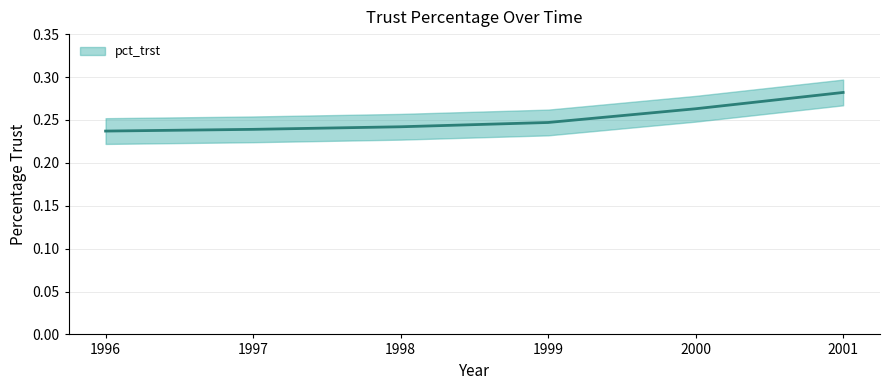

Rank the categories by value from lowest to highest.

1996, 1997, 1998, 1999, 2000, 2001